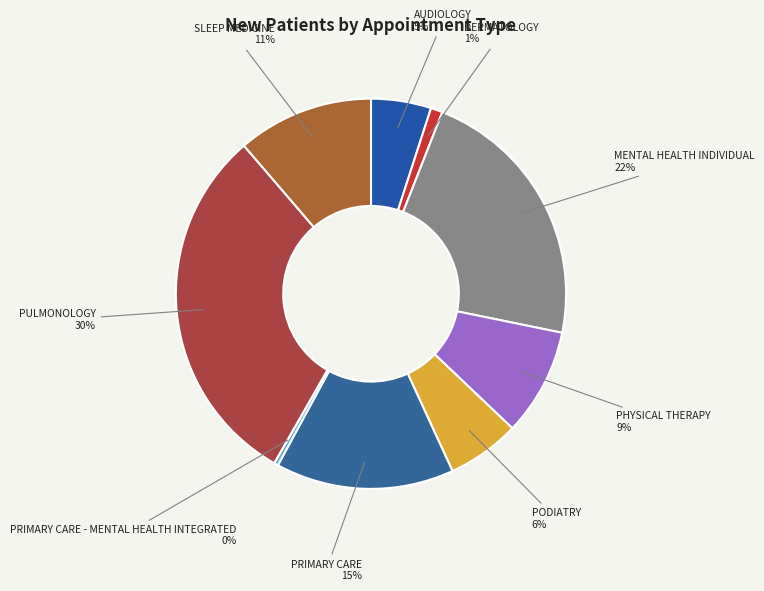

What is the smallest slice in the pie chart?

PRIMARY CARE - MENTAL HEALTH INTEGRATED